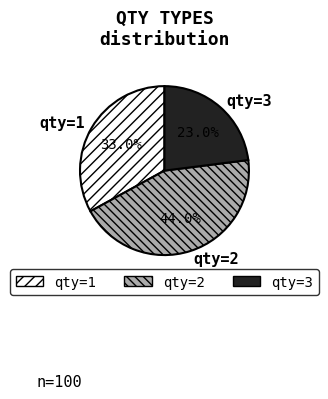

Does any single category account for the majority?

No